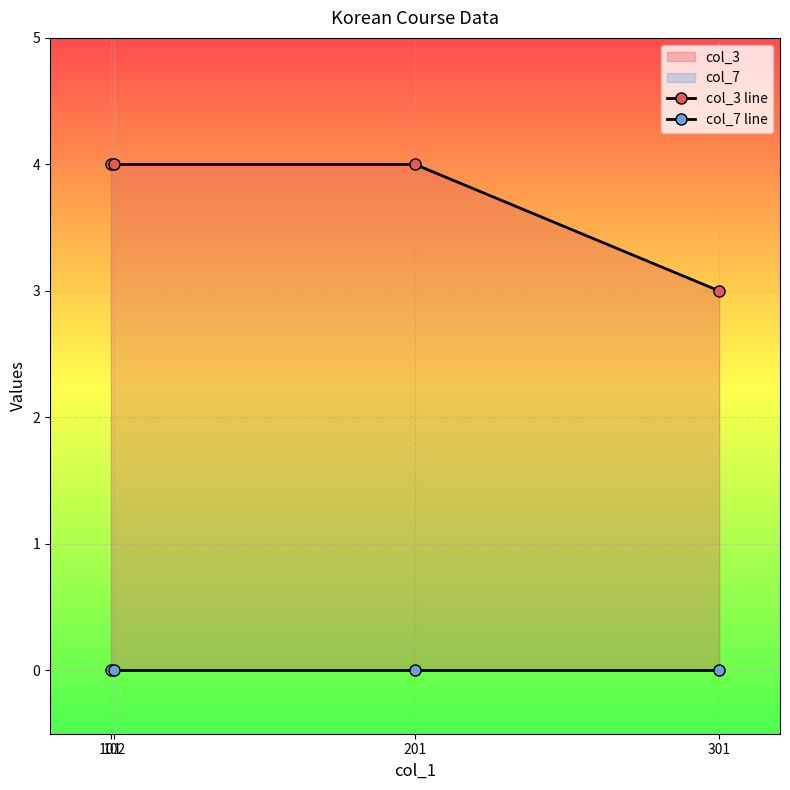

Count the number of categories in the chart.

4